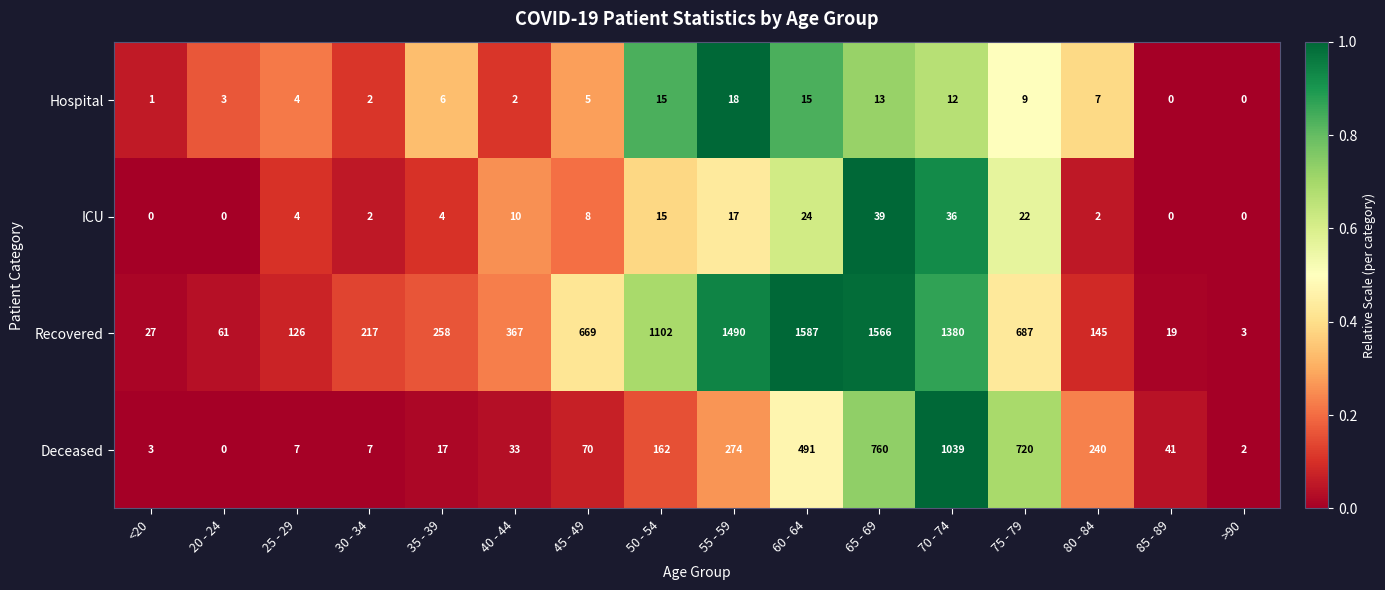

The value of Deceased at 55 - 59 is 274. True or false?

True